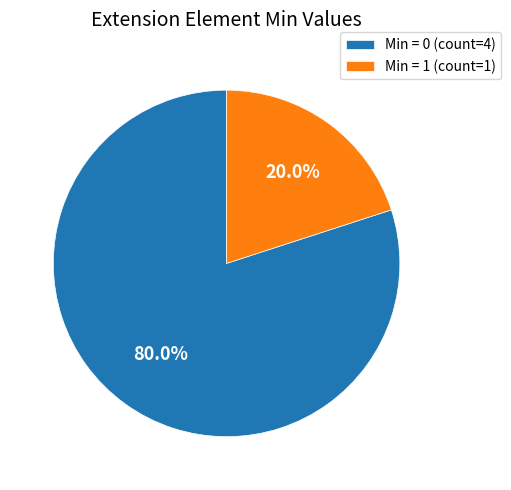

Count the number of slices in the pie.

2